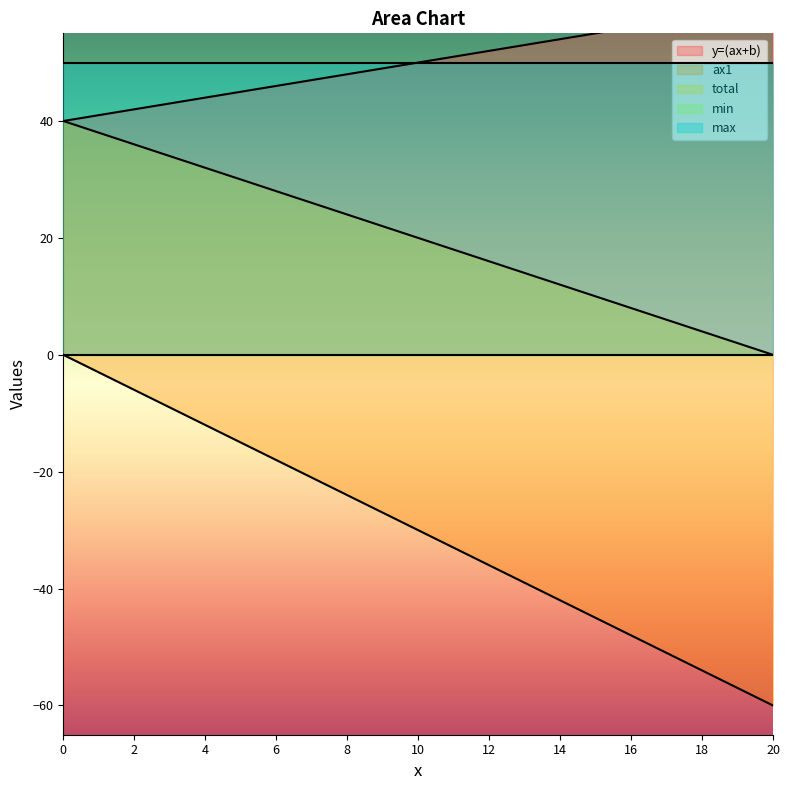

At which category does the chart reach its peak across all series?

20